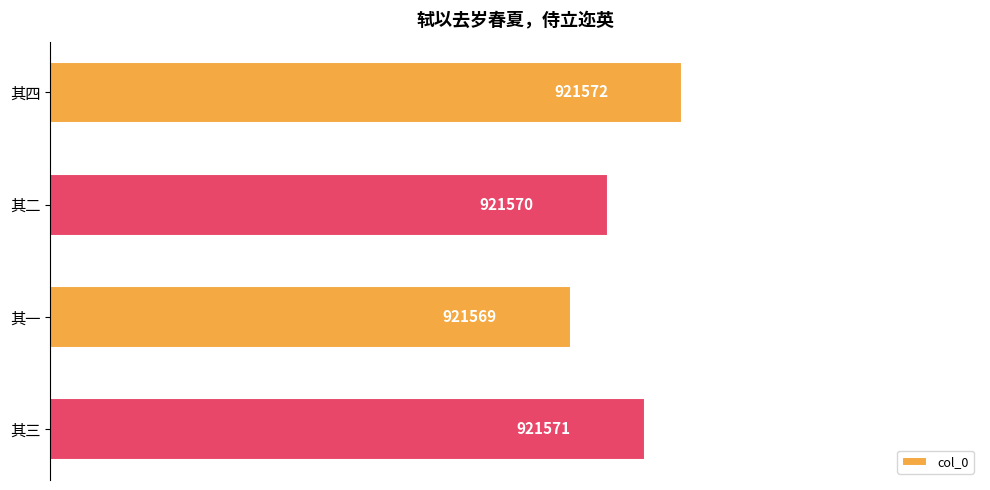

What is the sum of all values?

3686282